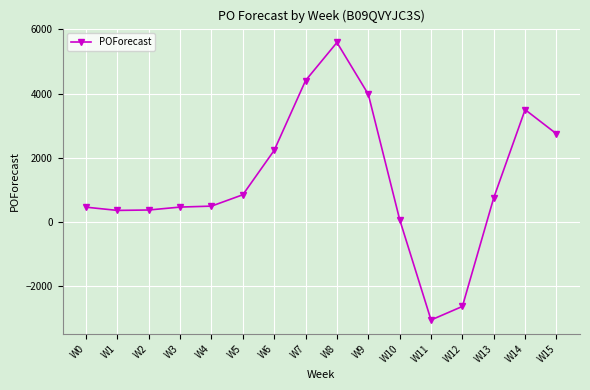

How many values exceed 757?

8